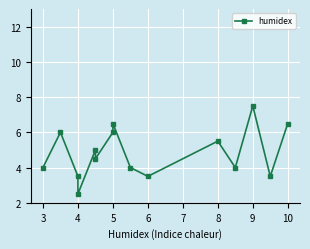

The value at 5 is 3.8. True or false?

False